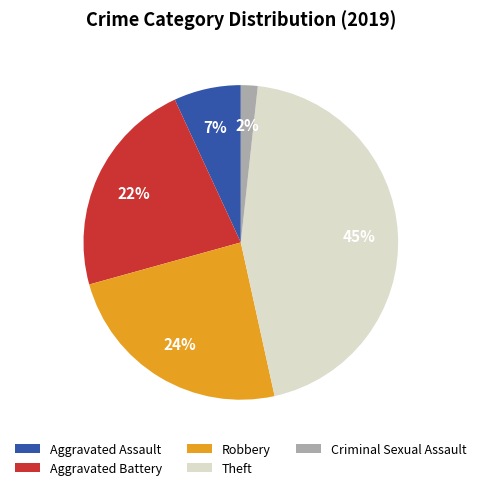

To the nearest percent, what portion does Criminal Sexual Assault represent?

2%